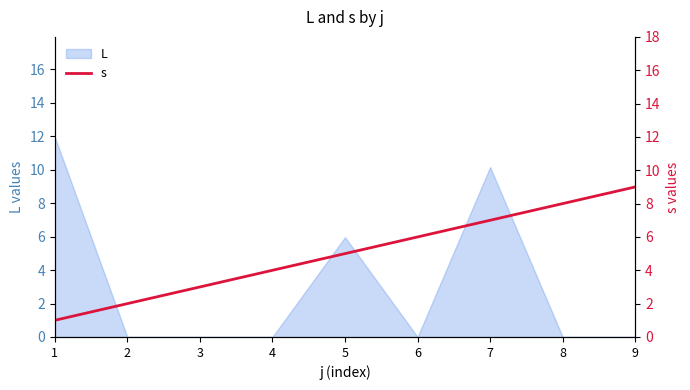

List the labels in order of value, smallest first.

1, 2, 3, 4, 5, 6, 7, 8, 9